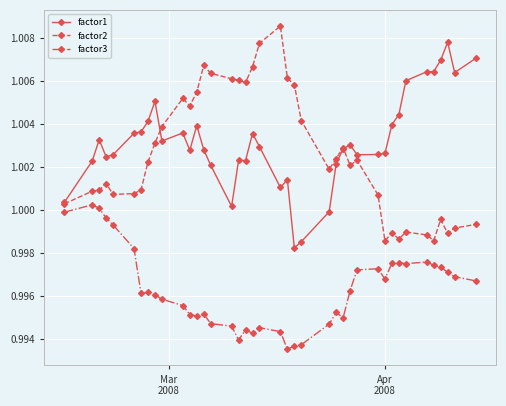

Does the chart display data point markers on the line(s)?

Yes